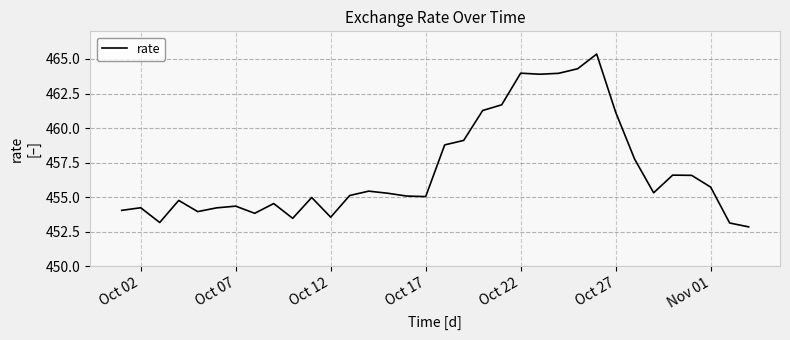

What is the smallest value displayed?

452.8